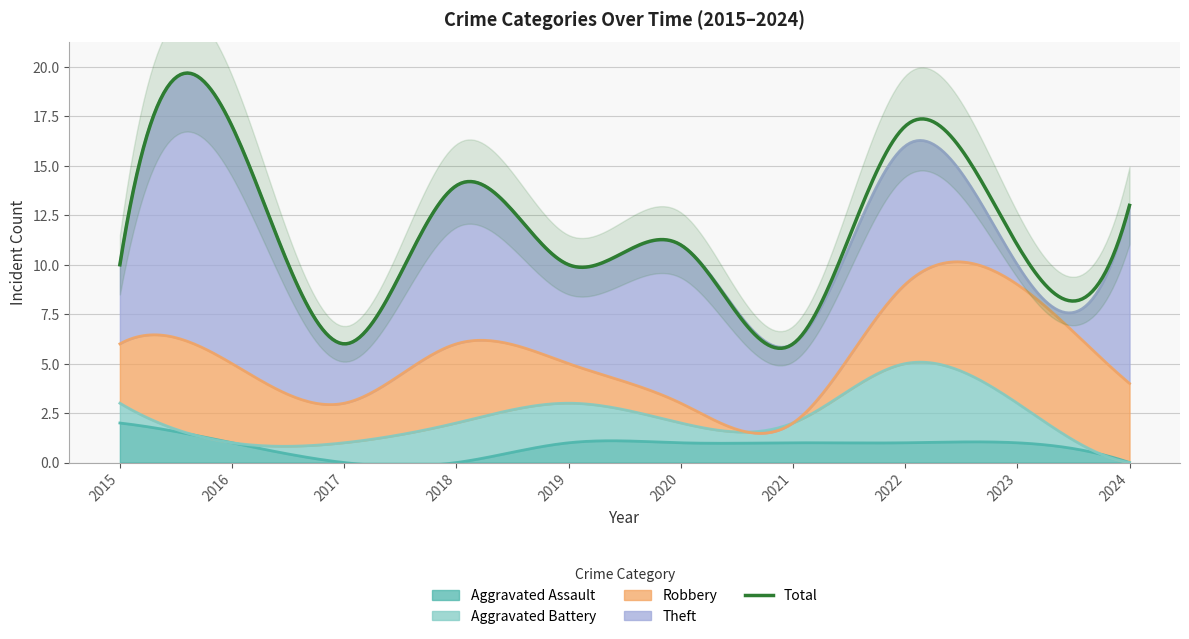

How many intersections are there between Robbery and Theft?

2